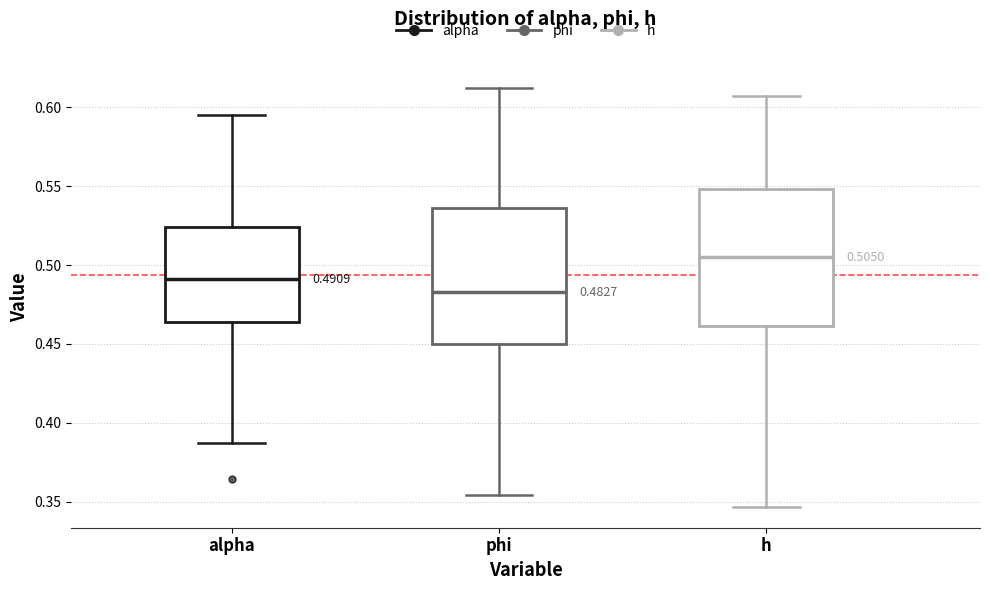

Which box has the lowest median line?

phi